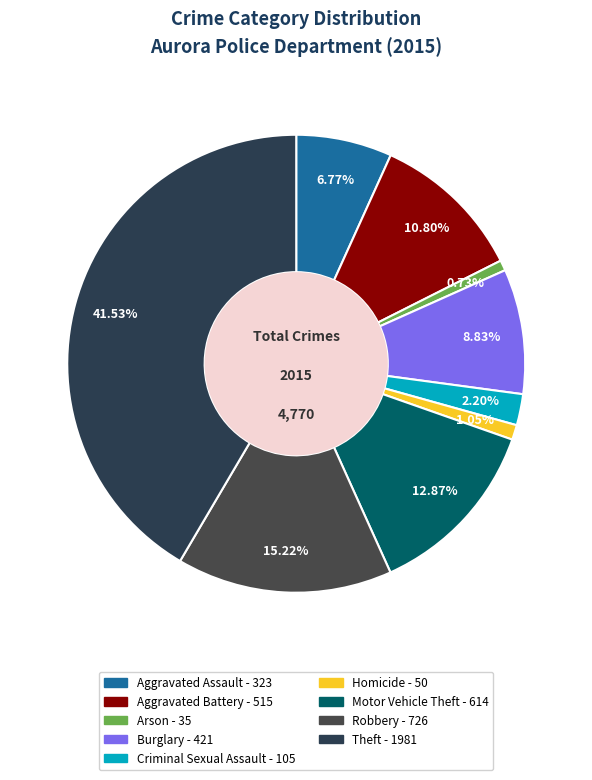

What is the largest slice in the pie chart?

Theft